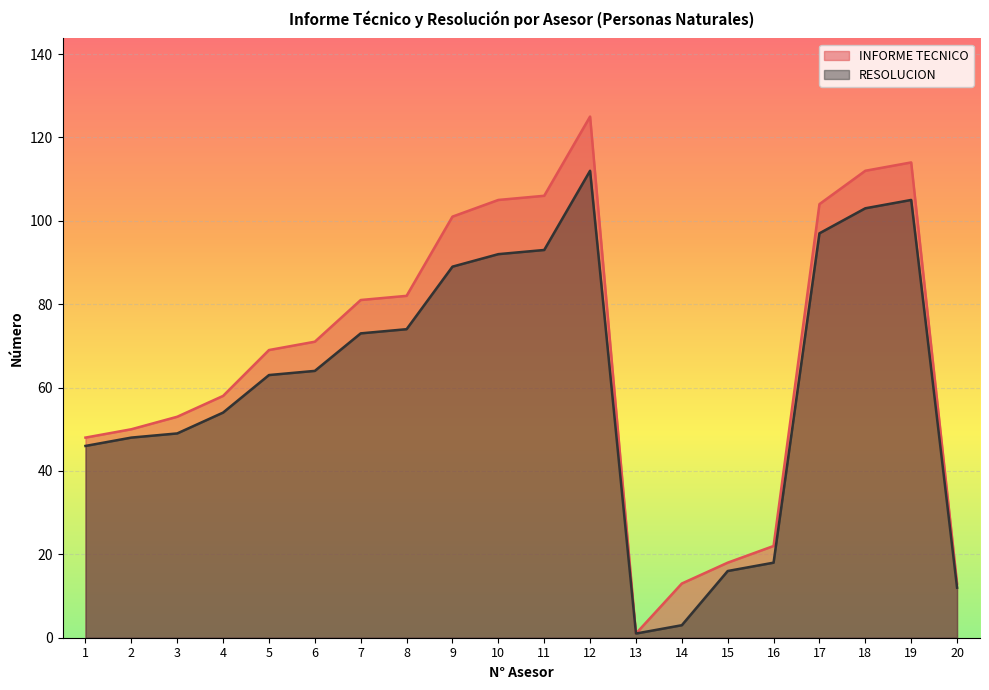

The value of RESOLUCION at 10 is 92. True or false?

True